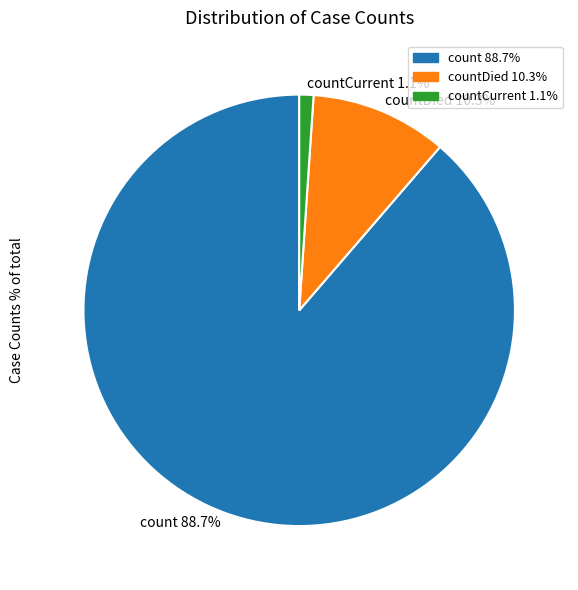

What portion of the pie excludes countCurrent 1.1%?

98.9%